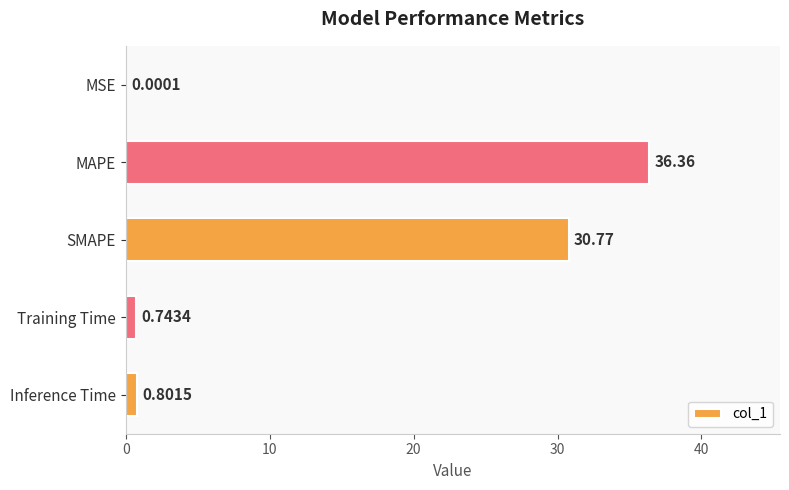

At which category does the chart reach its peak across all series?

MAPE